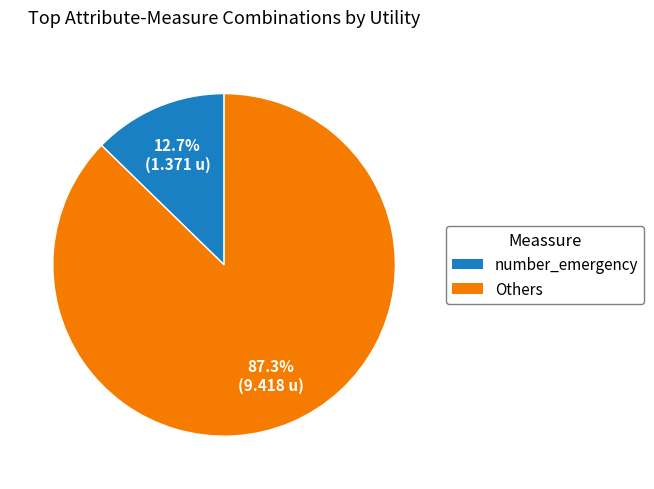

Is there any slice that represents more than half of the pie?

Yes